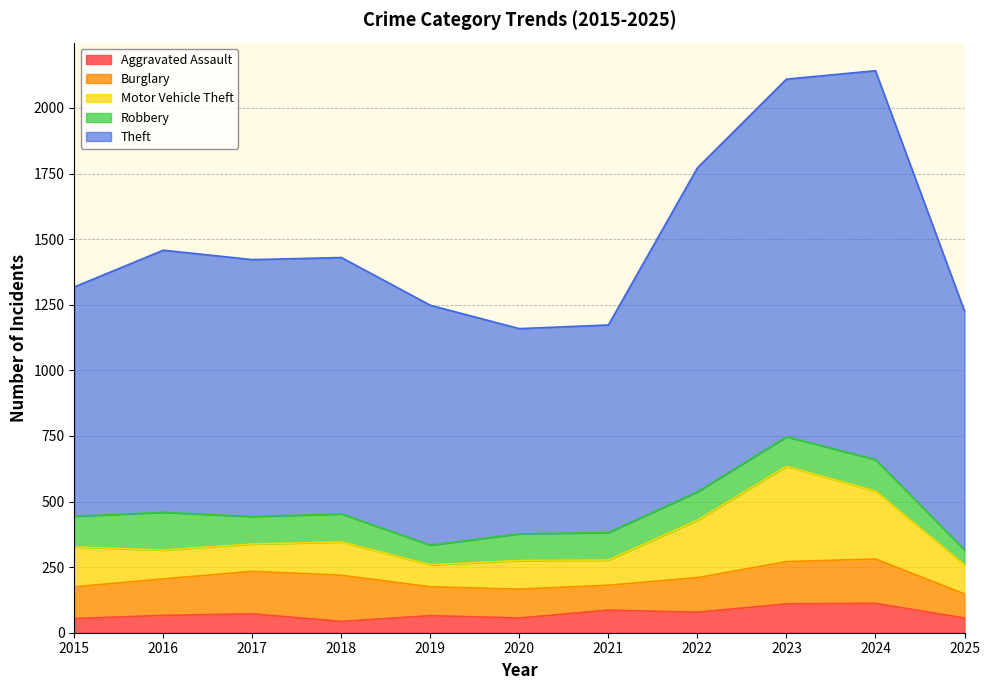

True or false: Aggravated Assault and Motor Vehicle Theft cross at least once.

False